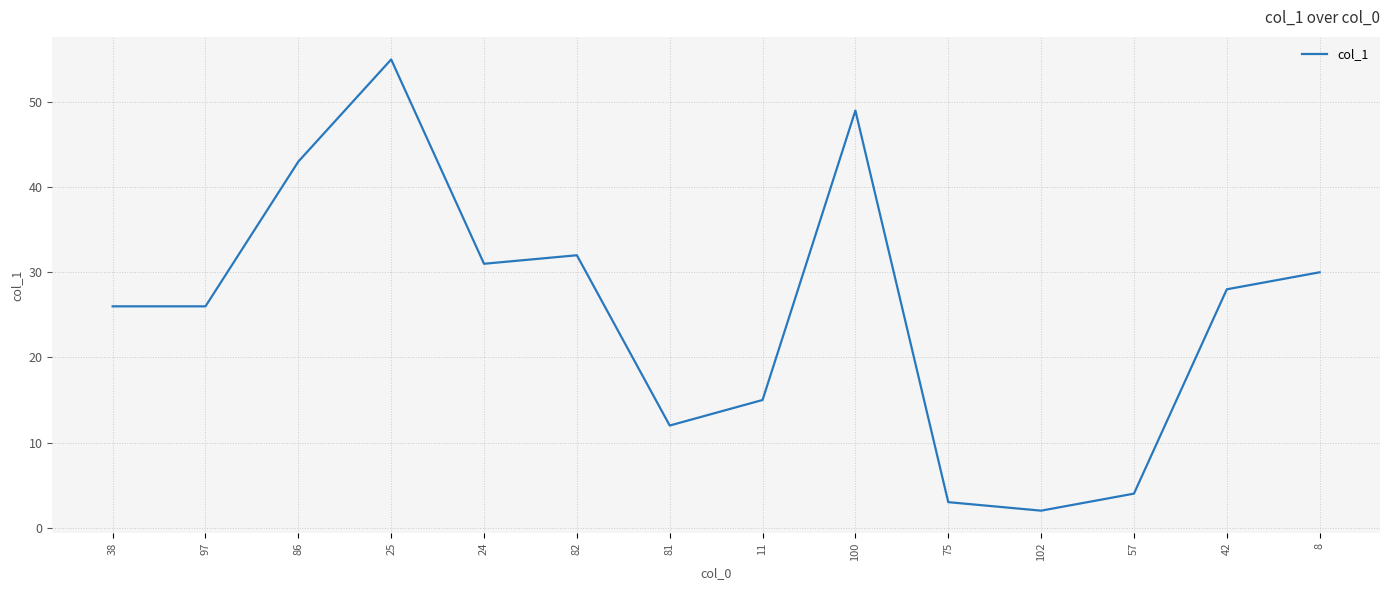

Is it true that the value at 82 is 15?

False